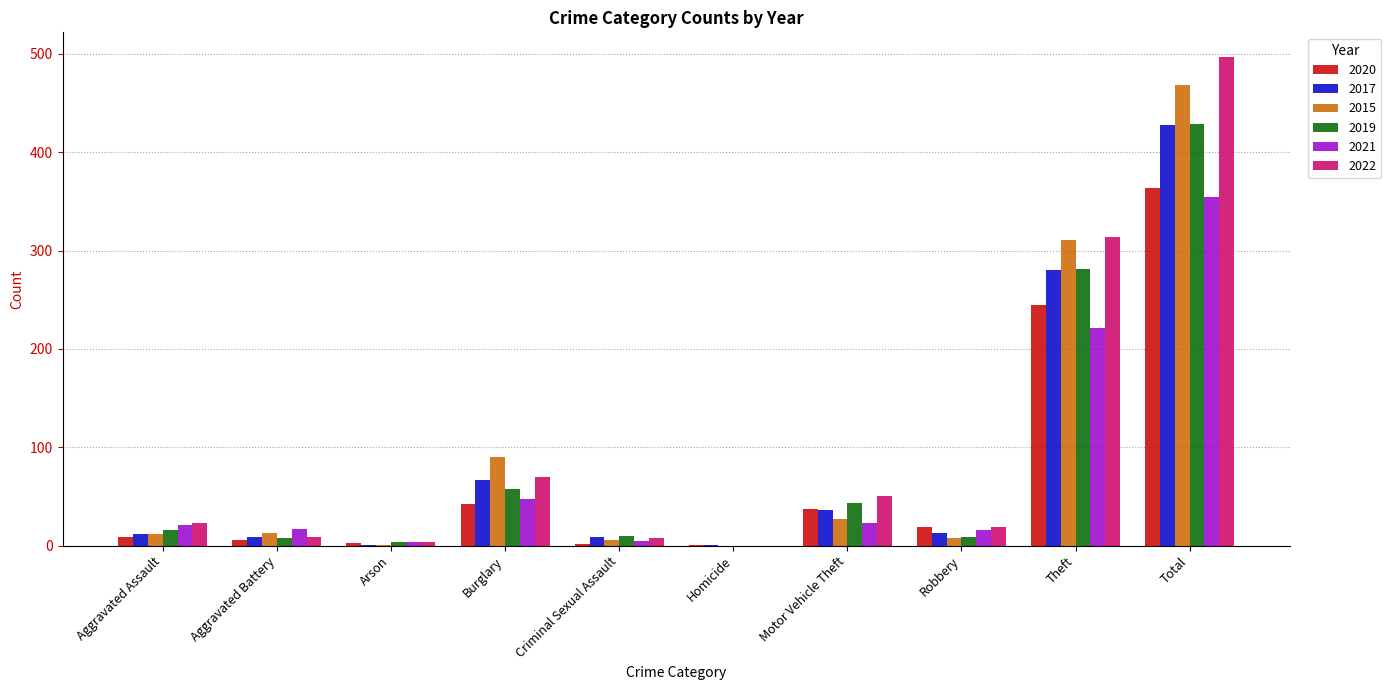

Are the bars grouped side by side (vs. stacked)?

Yes